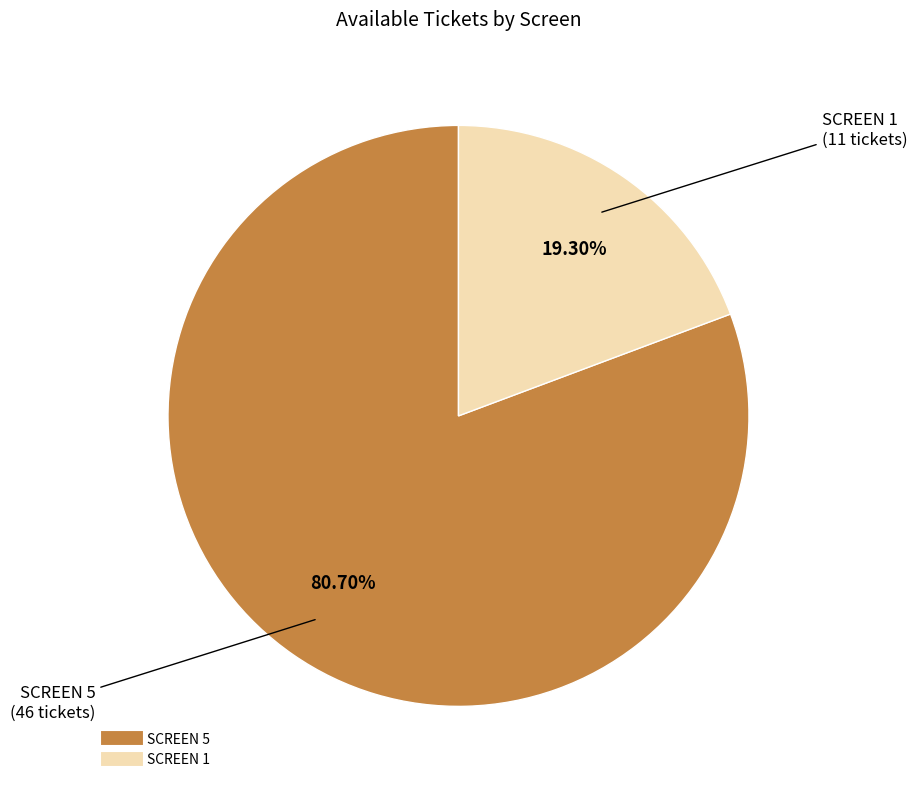

Rank the categories by value from highest to lowest.

SCREEN 5, SCREEN 1